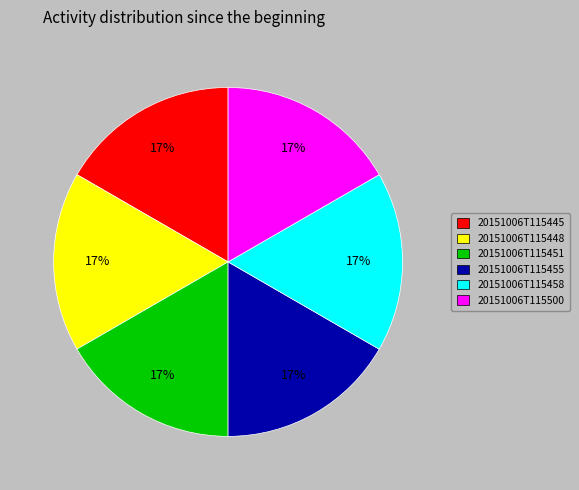

Is it true that 20151006T115458 is 9% of the pie?

False